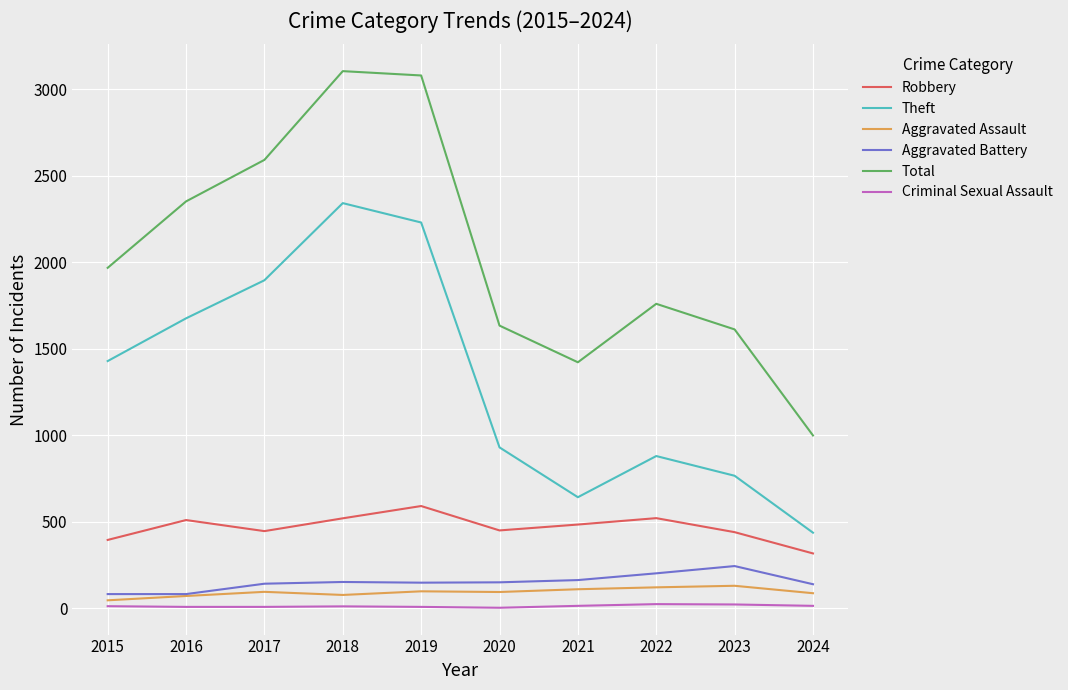

What is the total value across all series at 2021?

2835